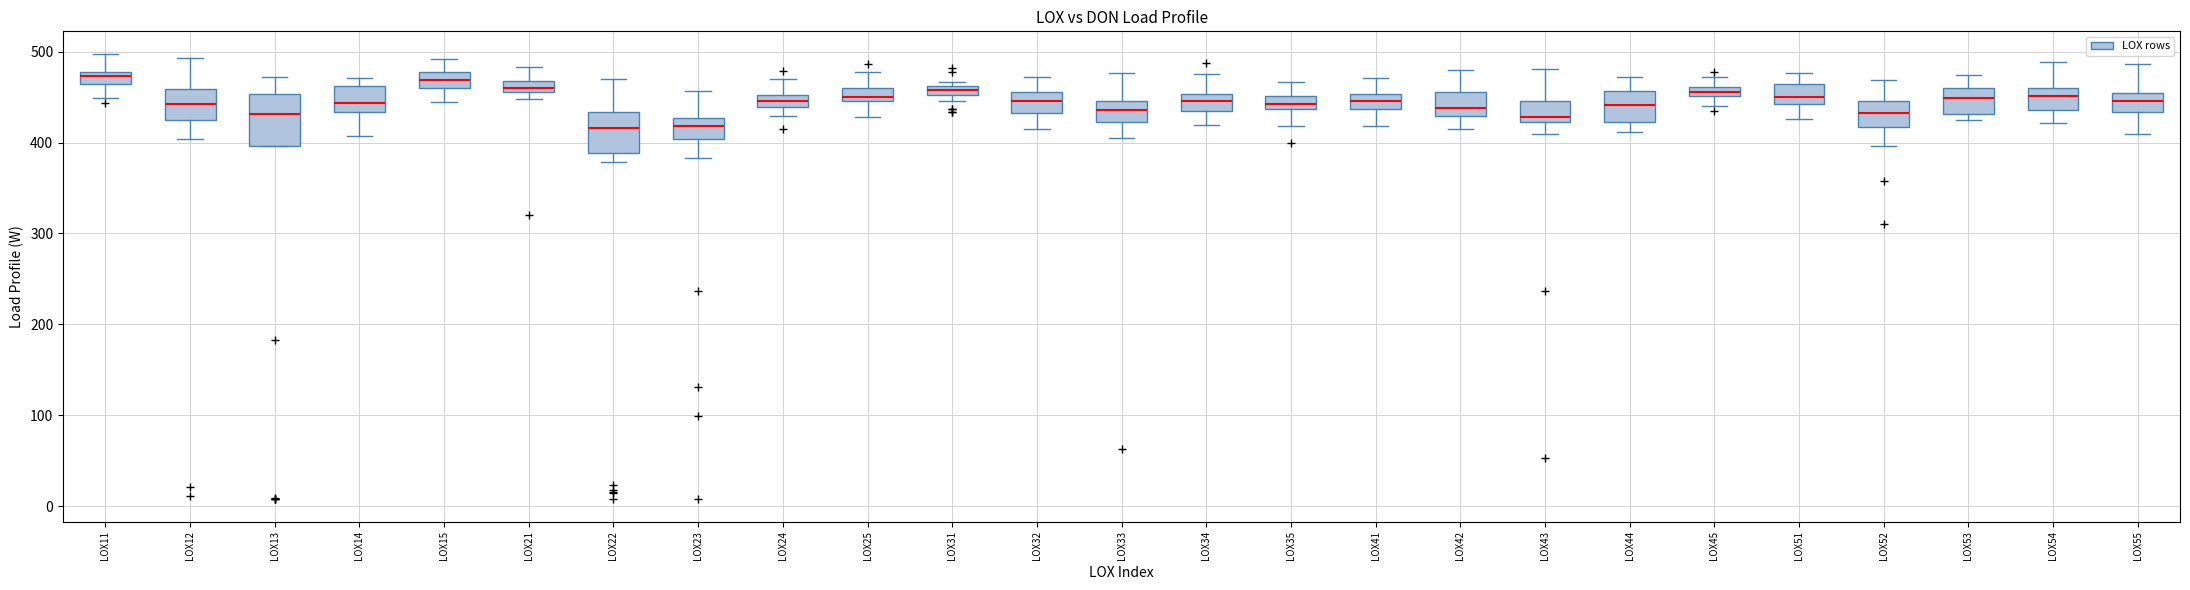

Comparing the boxes themselves (not the whiskers), which one is the tallest?

LOX13